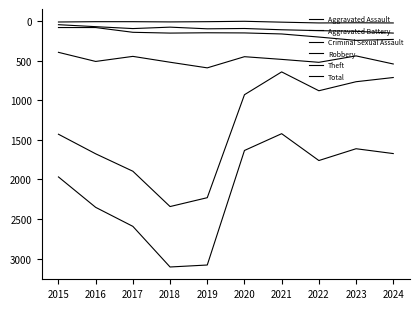

What is the highest value of the Robbery series?

591